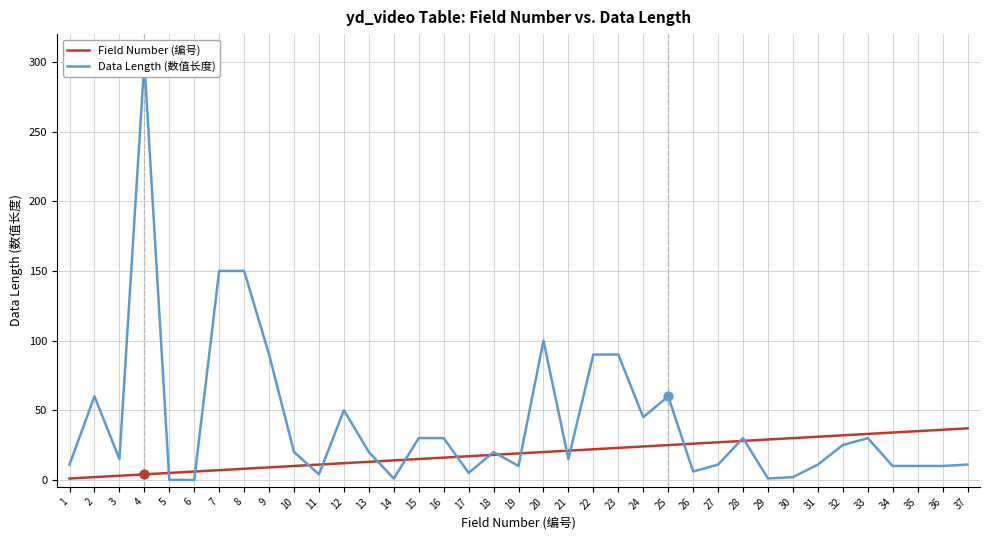

Is the value of Field Number (编号) at 37 greater than the value of Data Length (数值长度) at 14?

Yes